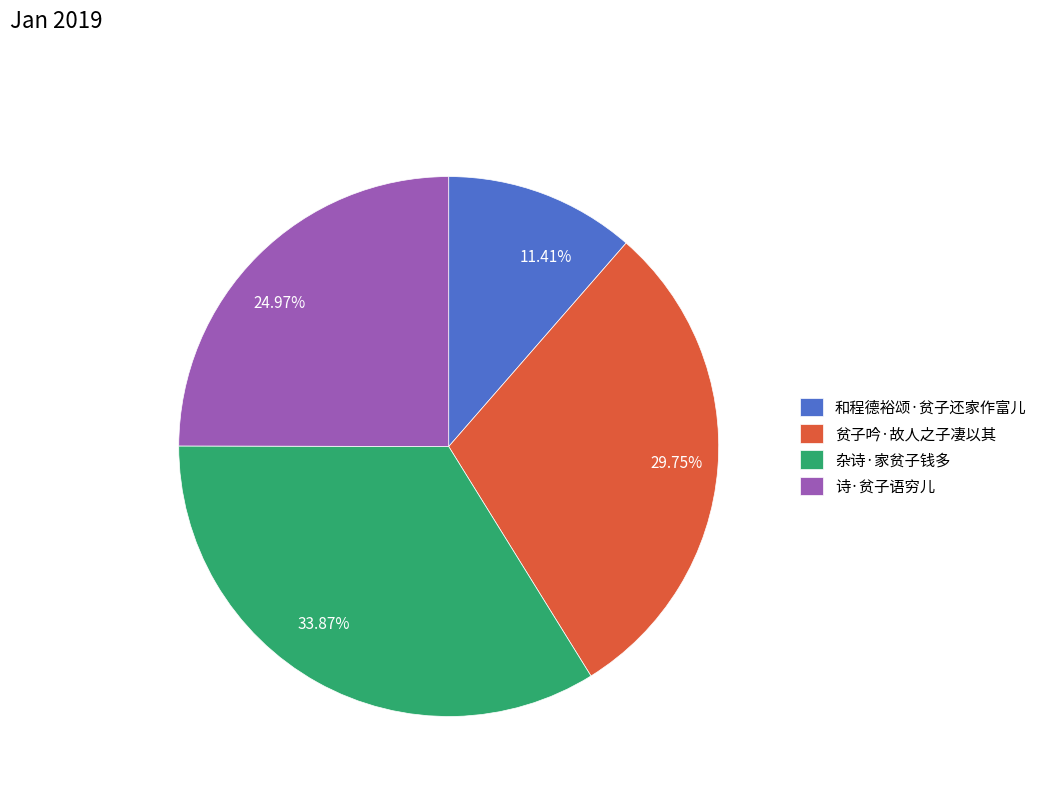

What is the largest slice in the pie chart?

杂诗·家贫子钱多